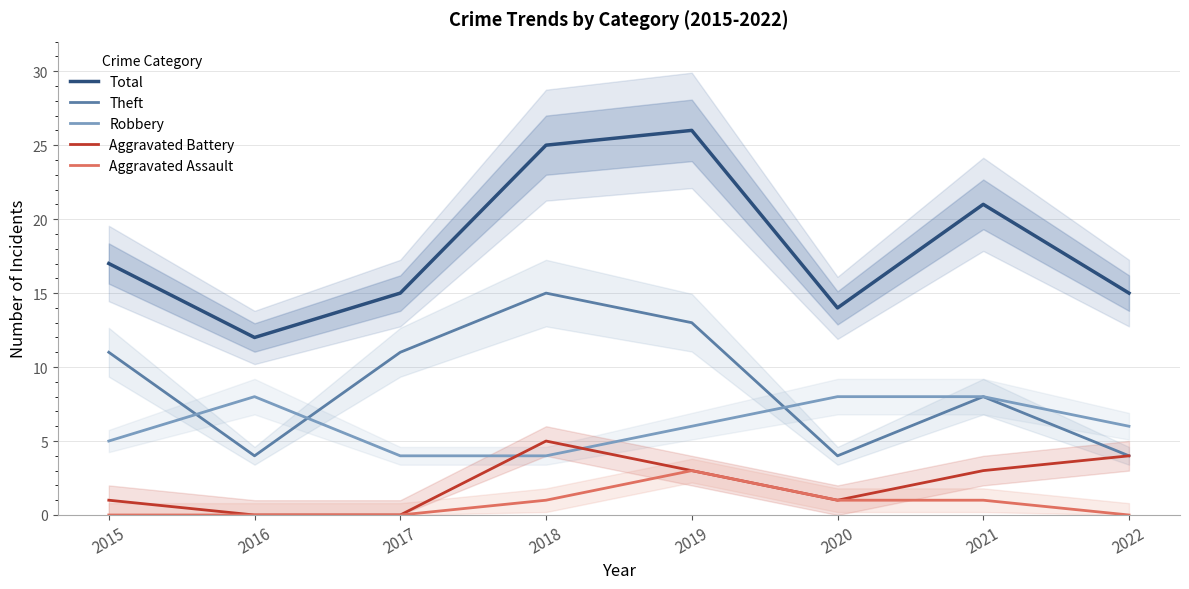

True or false: Aggravated Assault and Theft intersect in this chart.

False